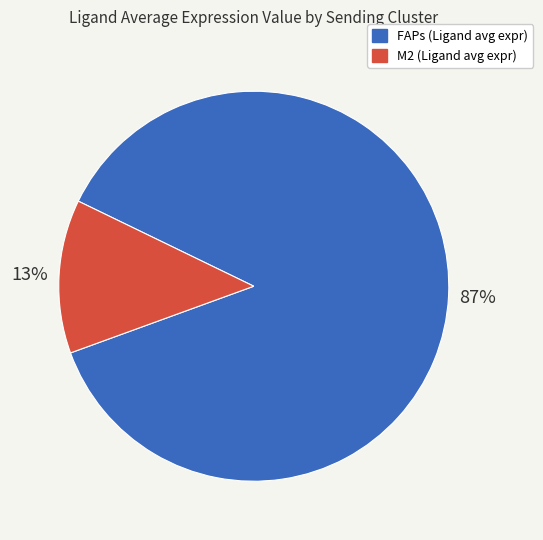

Is the sum of FAPs and M2 greater than half?

Yes